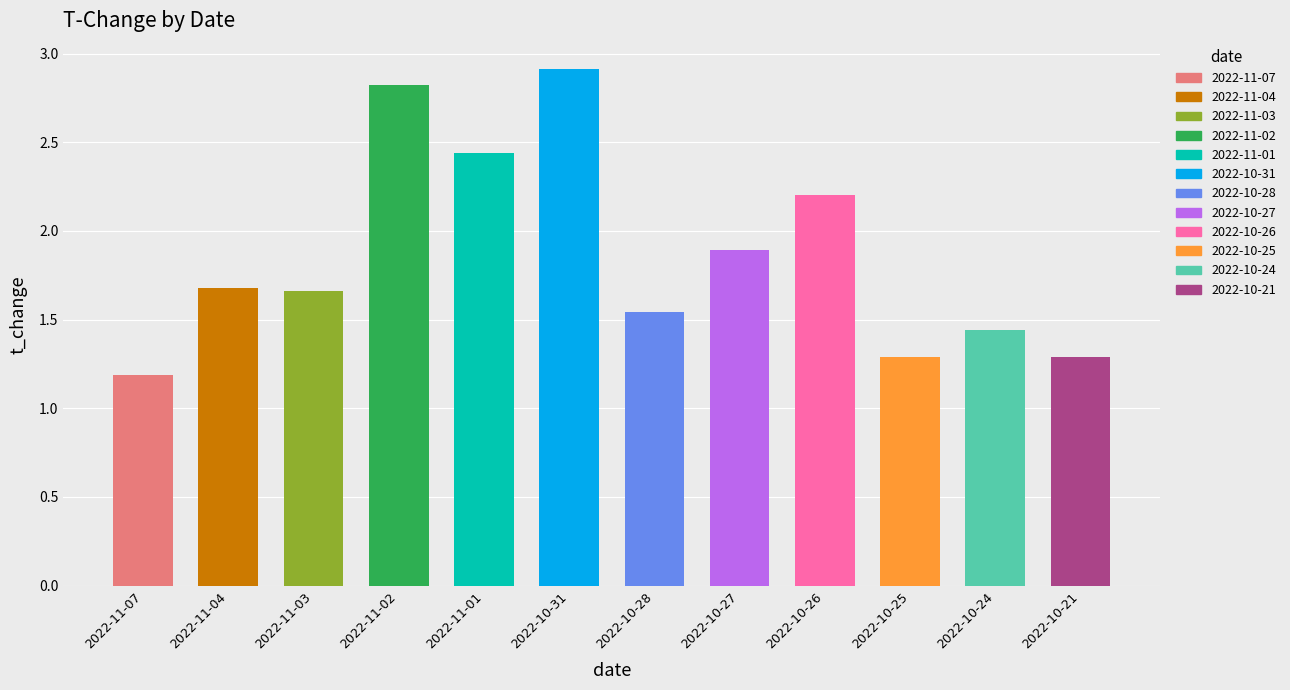

Reading left to right, extract all data points from this chart.

1.2	1.7	1.7	2.8	2.4	2.9	1.5	1.9	2.2	1.3	1.4	1.3